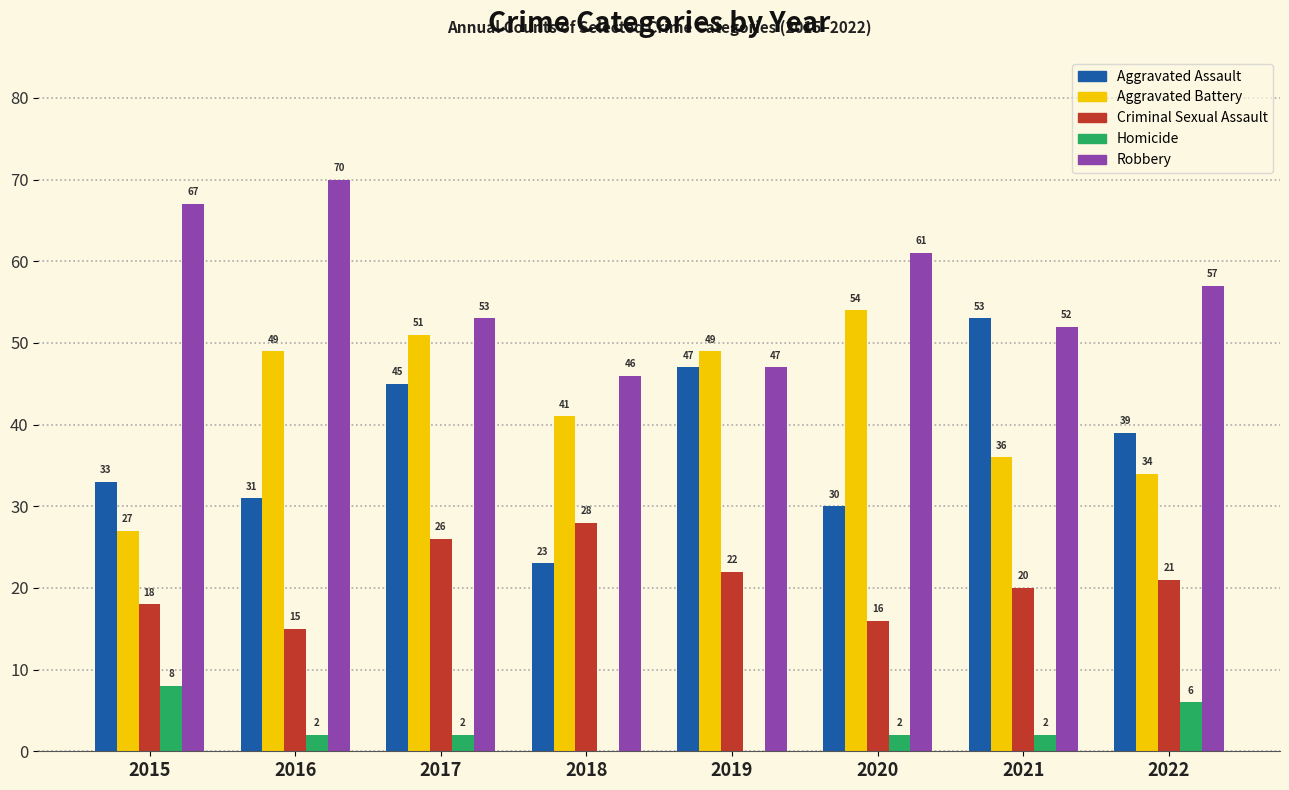

Is it true that Robbery equals 61 at 2020?

True